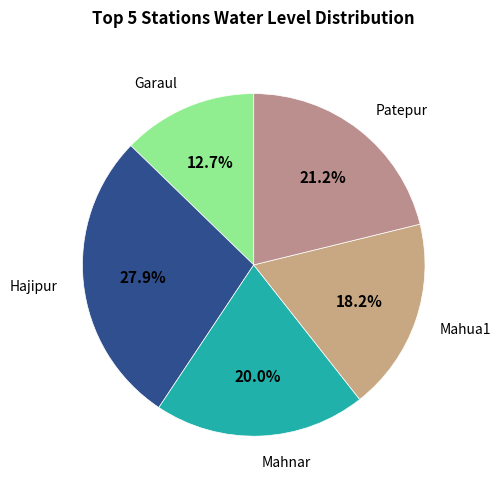

How many slices are in this pie chart?

5